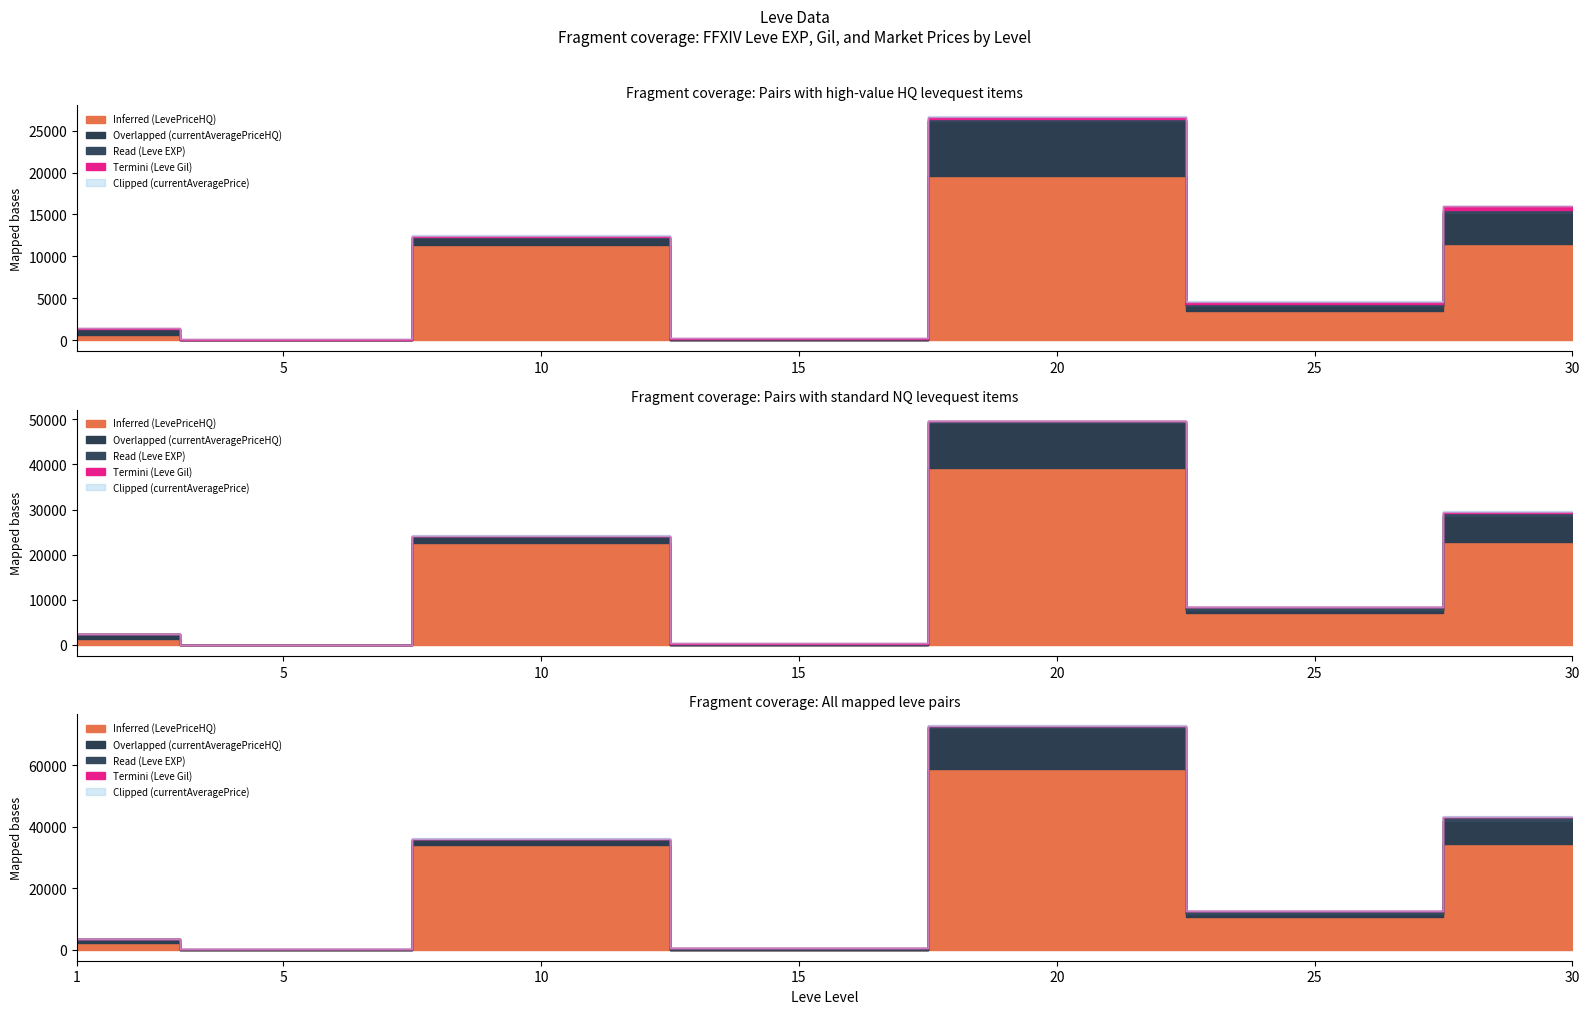

After their last crossing, which series has the higher values: Termini (Leve Gil) or Inferred (LevePriceHQ)?

Inferred (LevePriceHQ)